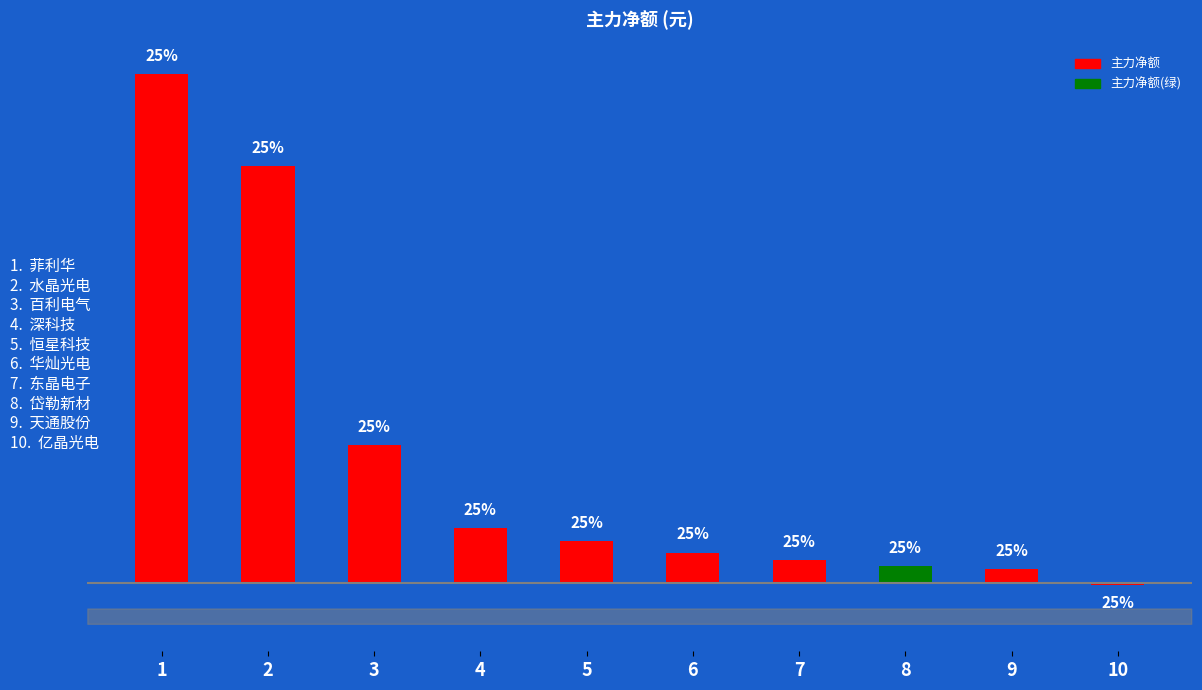

What is the value of the 10th bar from the left?

-107736